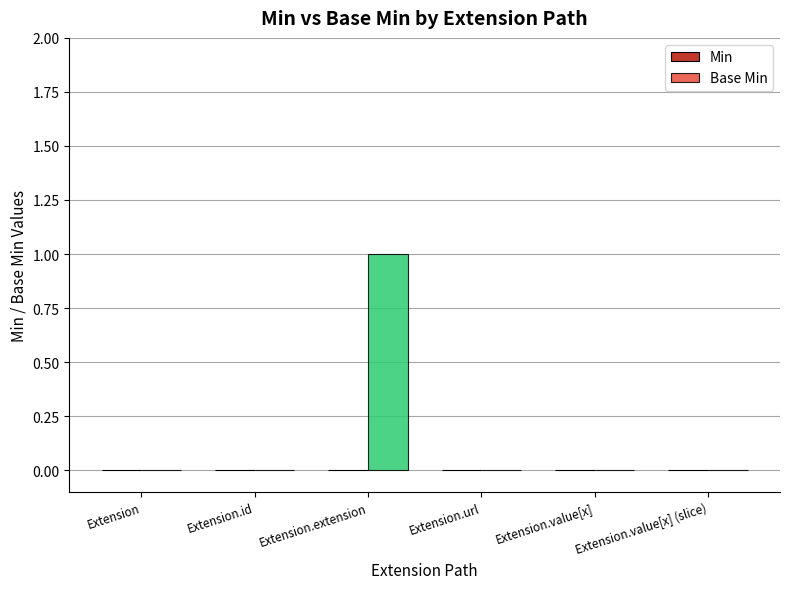

Is it true that the value at Extension is 0?

True